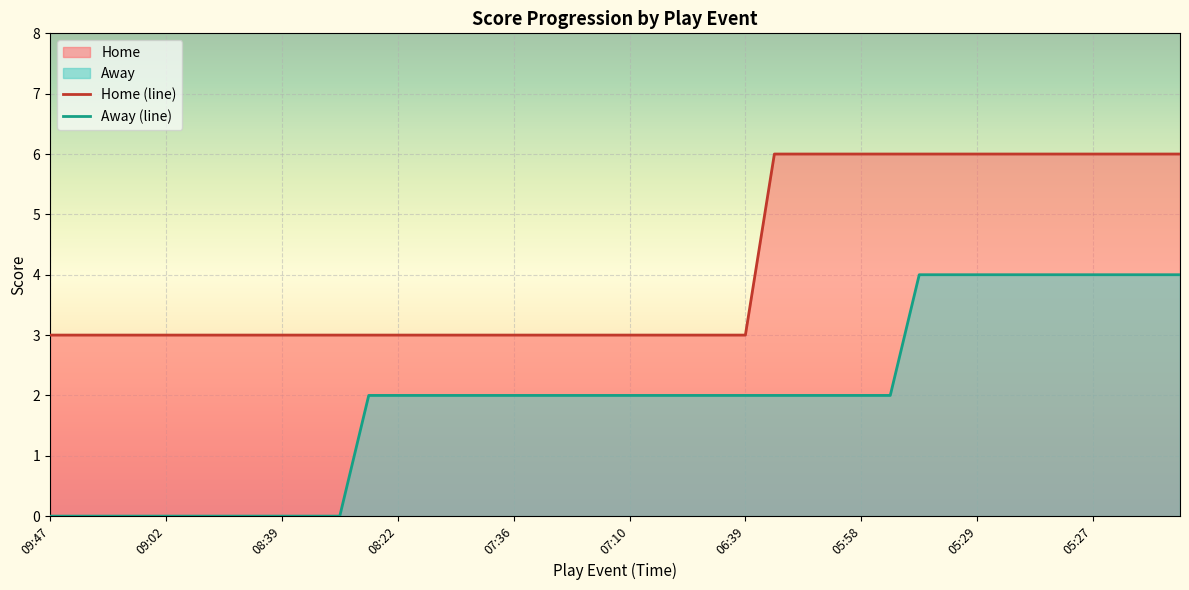

True or false: Home (line) and Away (line) cross at least once.

False